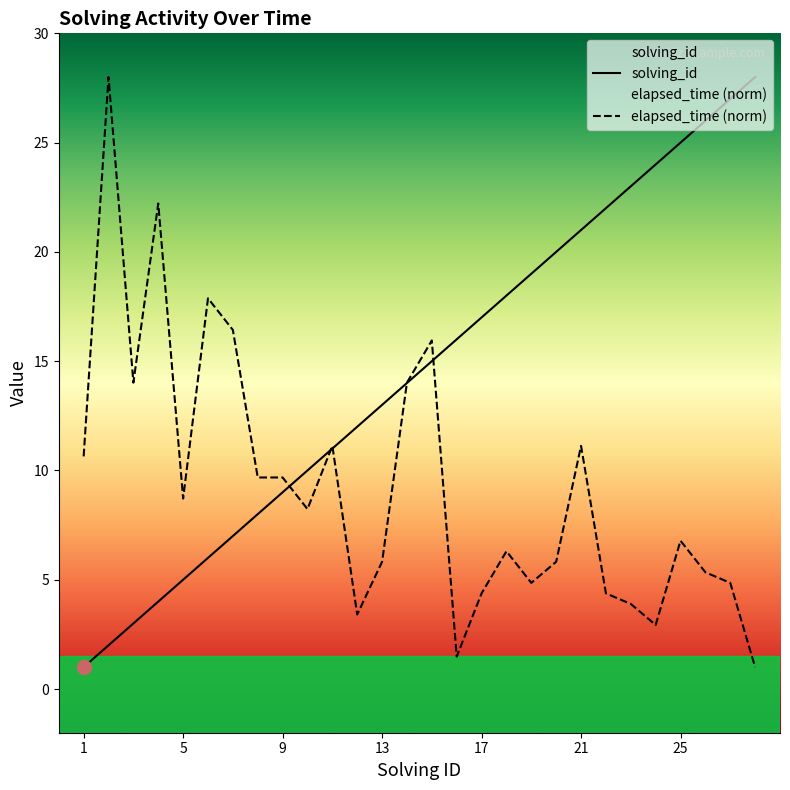

Where is the first local maximum for elapsed_time?

2